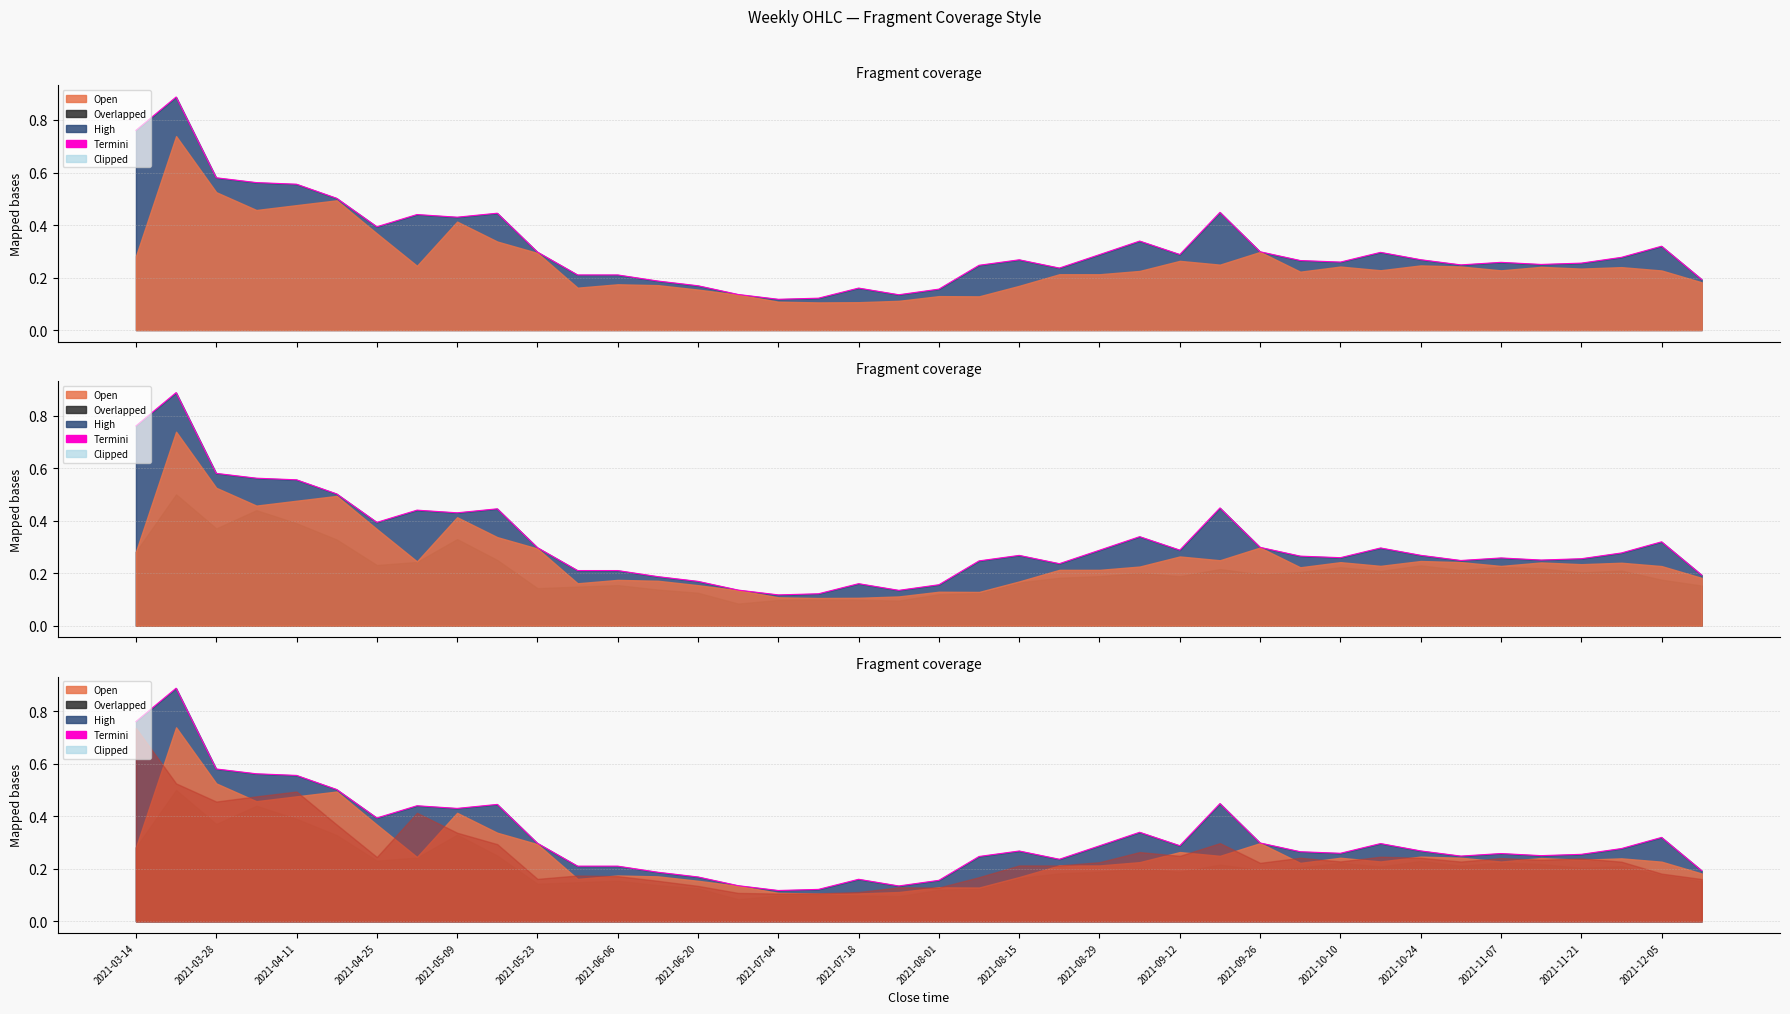

What position from the left is 2021-11-07?

18